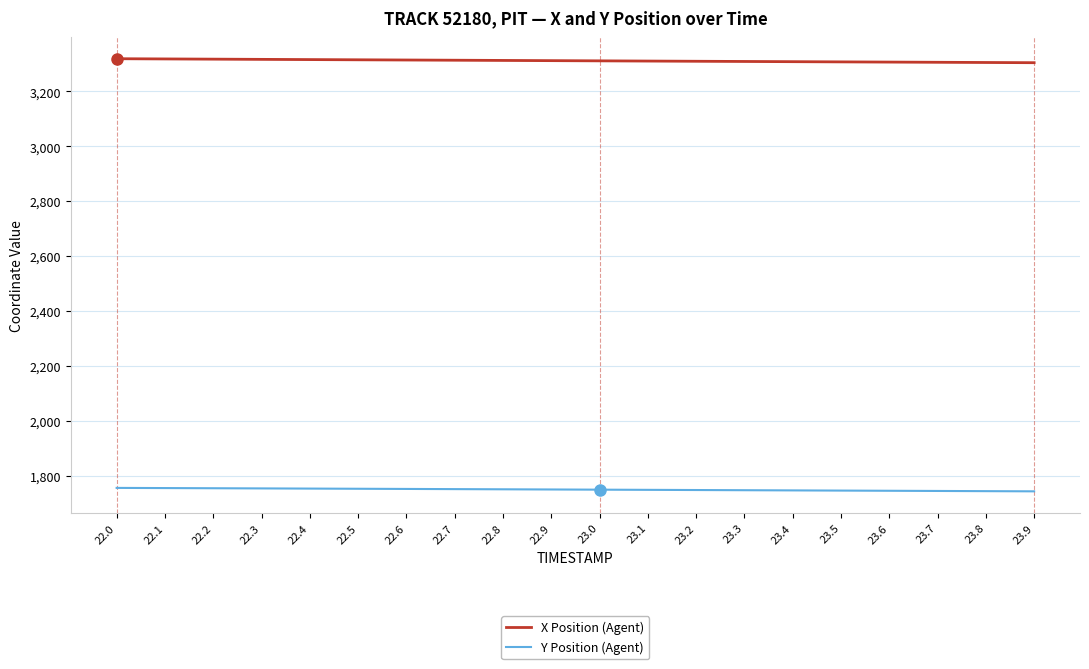

At 23.8, list the series in order from smallest to largest.

Y Position (Agent), X Position (Agent)